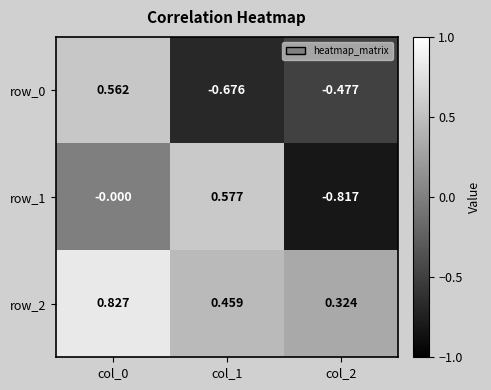

Is the value of row_2 at col_2 greater than the value of row_1 at col_2?

Yes